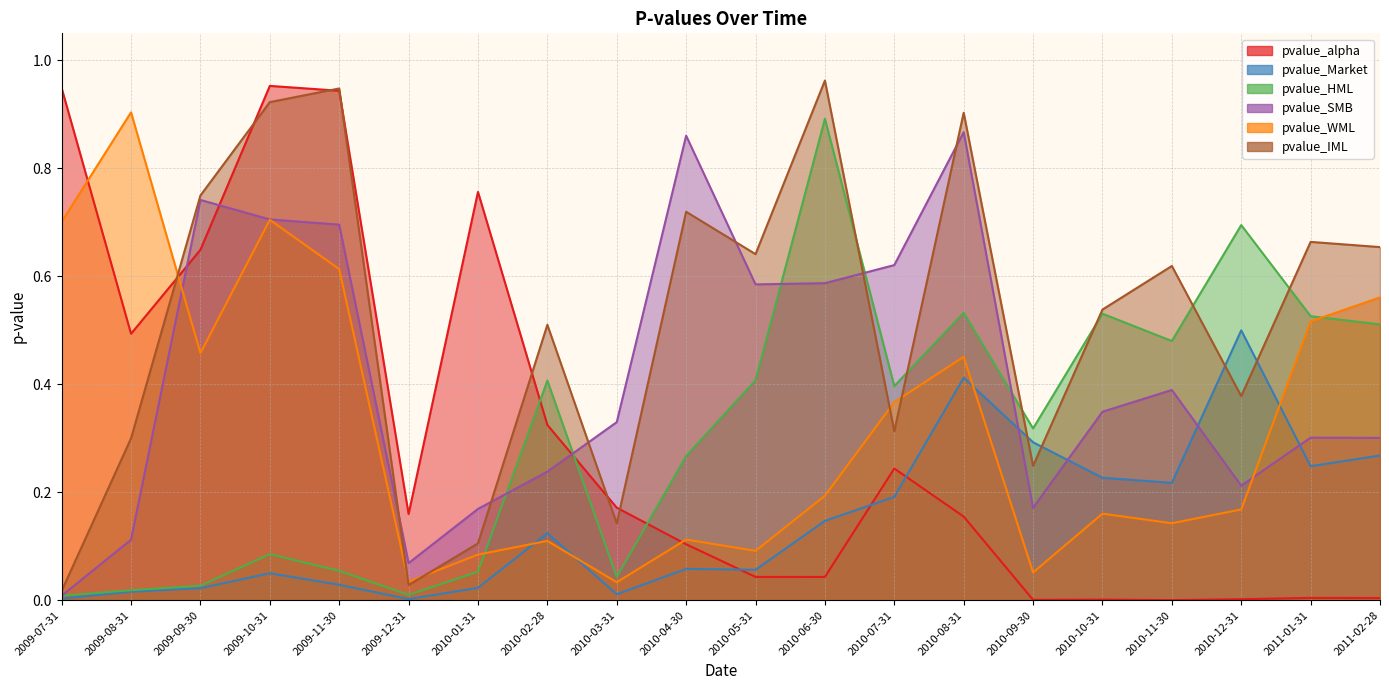

Rank the categories by pvalue_IML value from highest to lowest.

2010-06-30, 2009-11-30, 2009-10-31, 2010-08-31, 2009-09-30, 2010-04-30, 2011-01-31, 2011-02-28, 2010-05-31, 2010-11-30, 2010-10-31, 2010-02-28, 2010-12-31, 2010-07-31, 2009-08-31, 2010-09-30, 2010-03-31, 2010-01-31, 2009-12-31, 2009-07-31